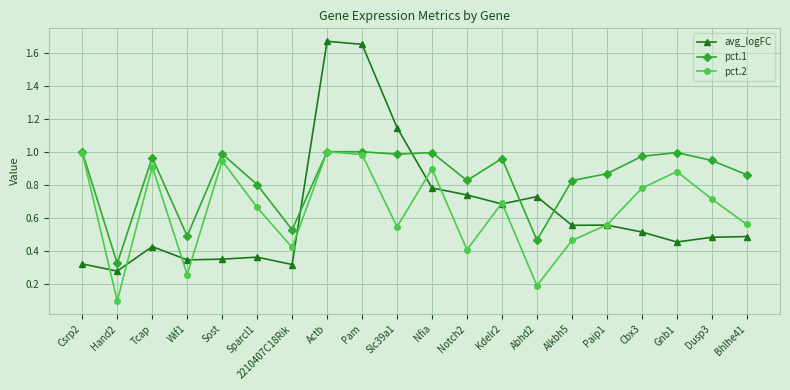

True or false: avg_logFC and pct.2 intersect in this chart.

True